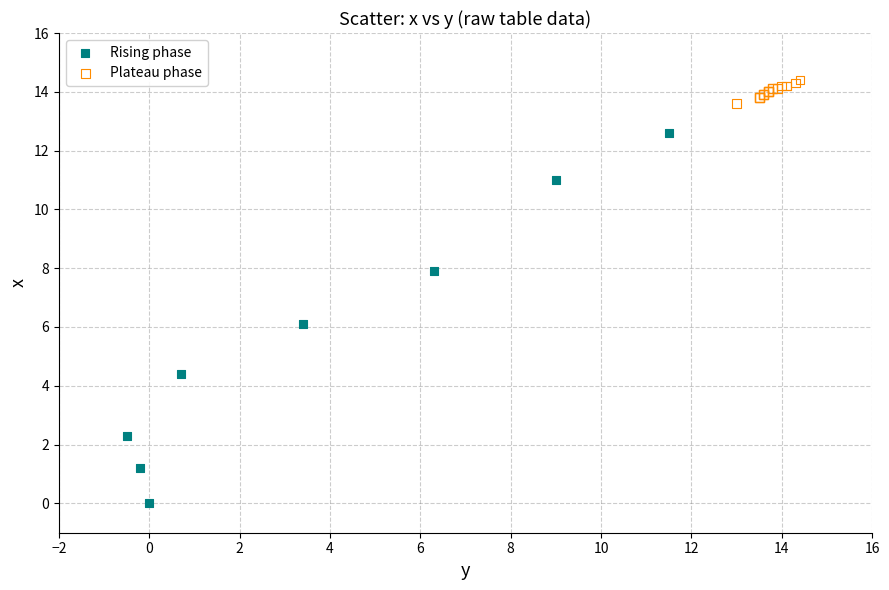

What are all the series names shown in the legend?

Rising phase, Plateau phase